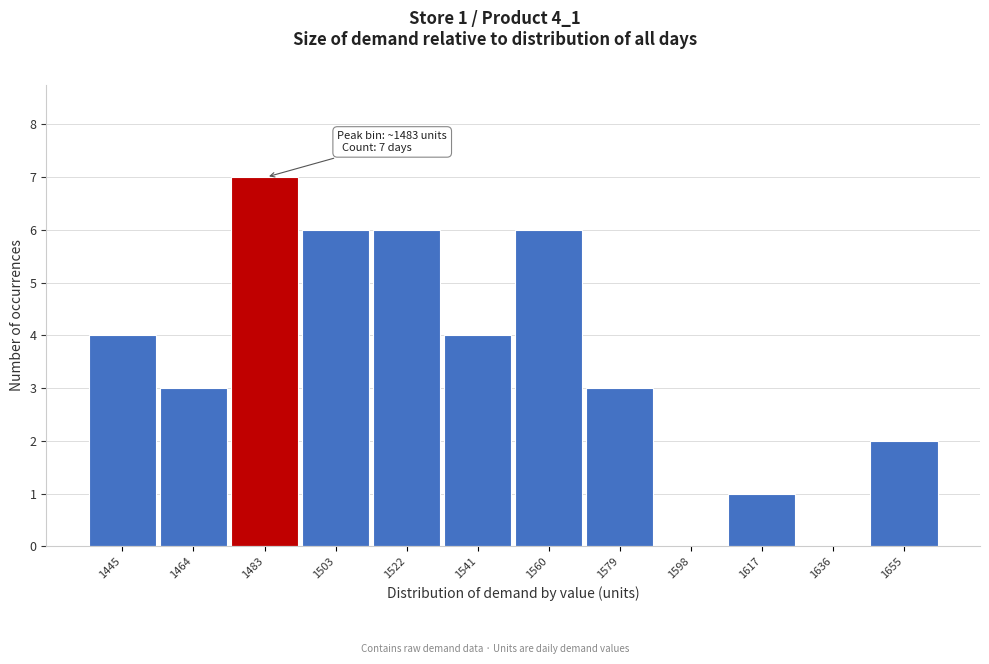

Reading right to left, what are all the values shown in this chart?

1655=2	1636=0	1617=1	1598=0	1579=3	1560=6	1541=4	1522=6	1503=6	1483=7	1464=3	1445=4